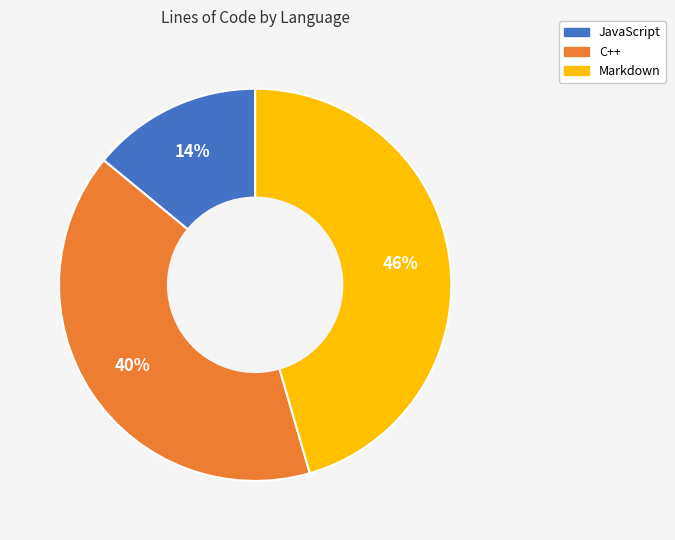

True or false: JavaScript accounts for 14% of the total.

True